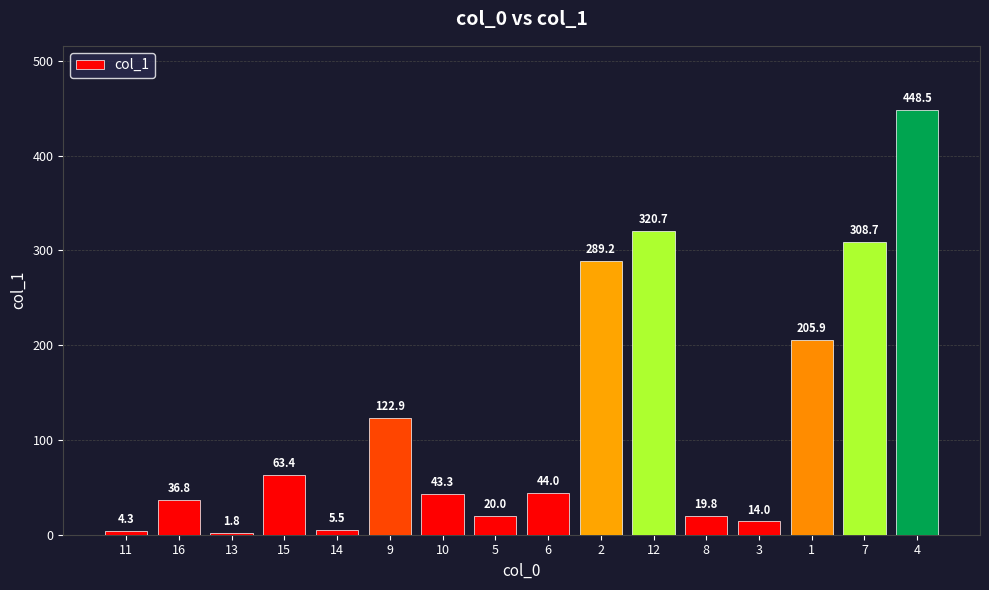

List the labels in order of value, smallest first.

13, 11, 14, 3, 8, 5, 16, 10, 6, 15, 9, 1, 2, 7, 12, 4